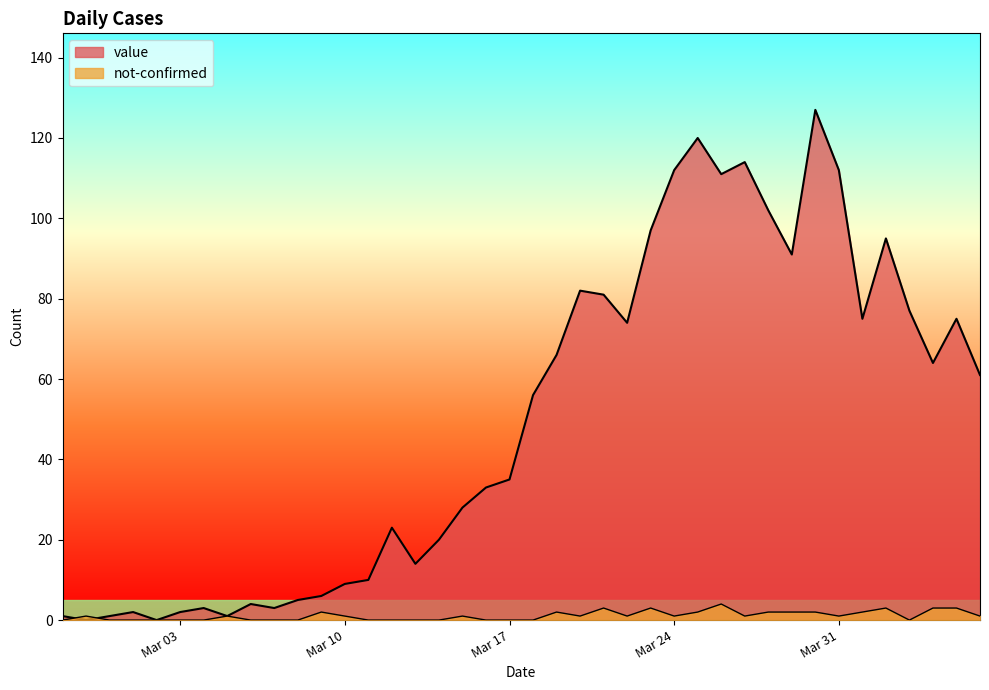

Reading left to right, what are all the values shown in this chart?

value: 1	0	1	2	0	2	3	1	4	3	5	6	9	10	23	14	20	28	33	35	56	66	82	81	74	97	112	120	111	114	102	91	127	112	75	95	77	64	75	61
not-confirmed: 0	1	0	0	0	0	0	1	0	0	0	2	1	0	0	0	0	1	0	0	0	2	1	3	1	3	1	2	4	1	2	2	2	1	2	3	0	3	3	1